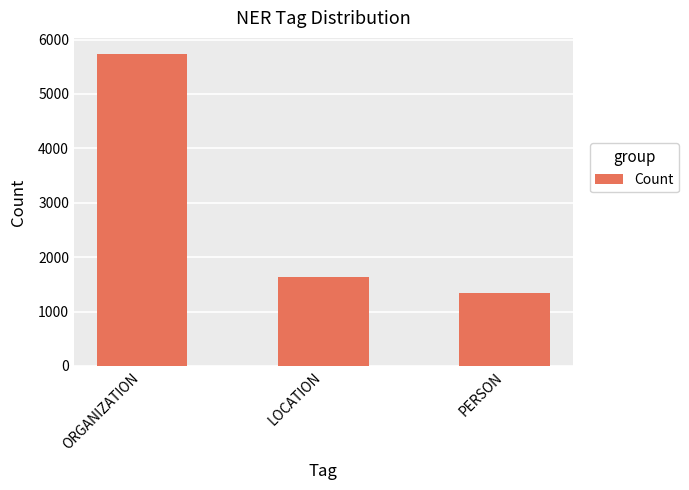

What position from the left is PERSON?

3